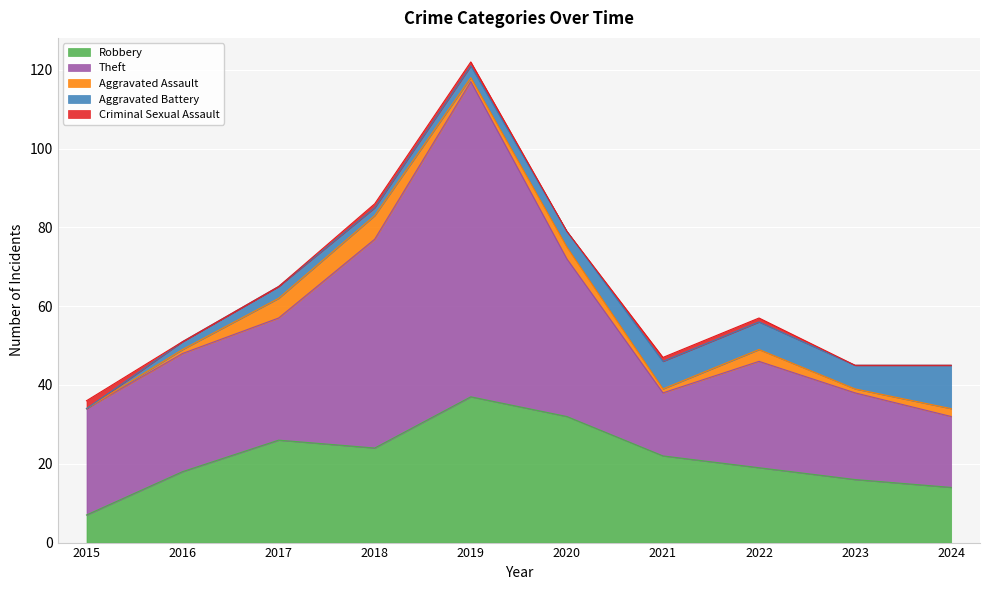

True or false: Aggravated Assault has more than 2 interior local peaks.

True